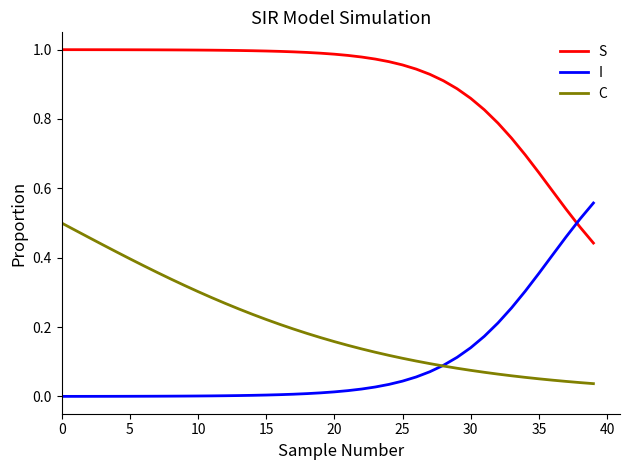

Which series has the largest total across all categories?

S